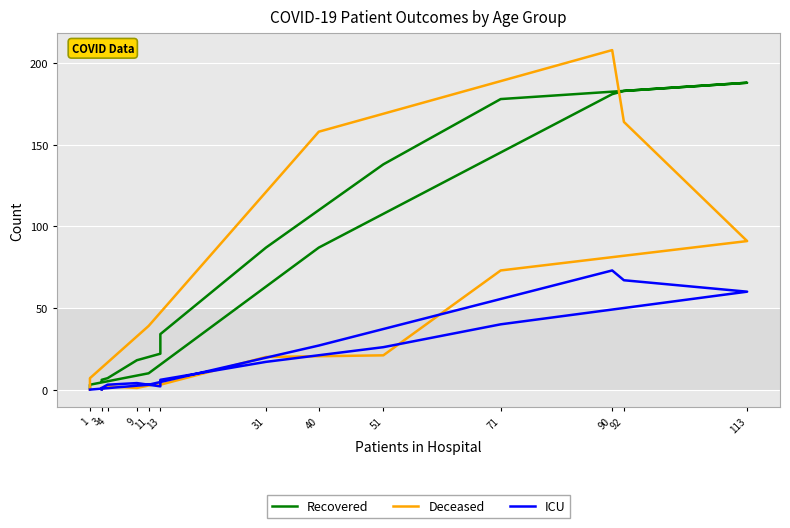

Where does the Deceased series first go above 20?

51